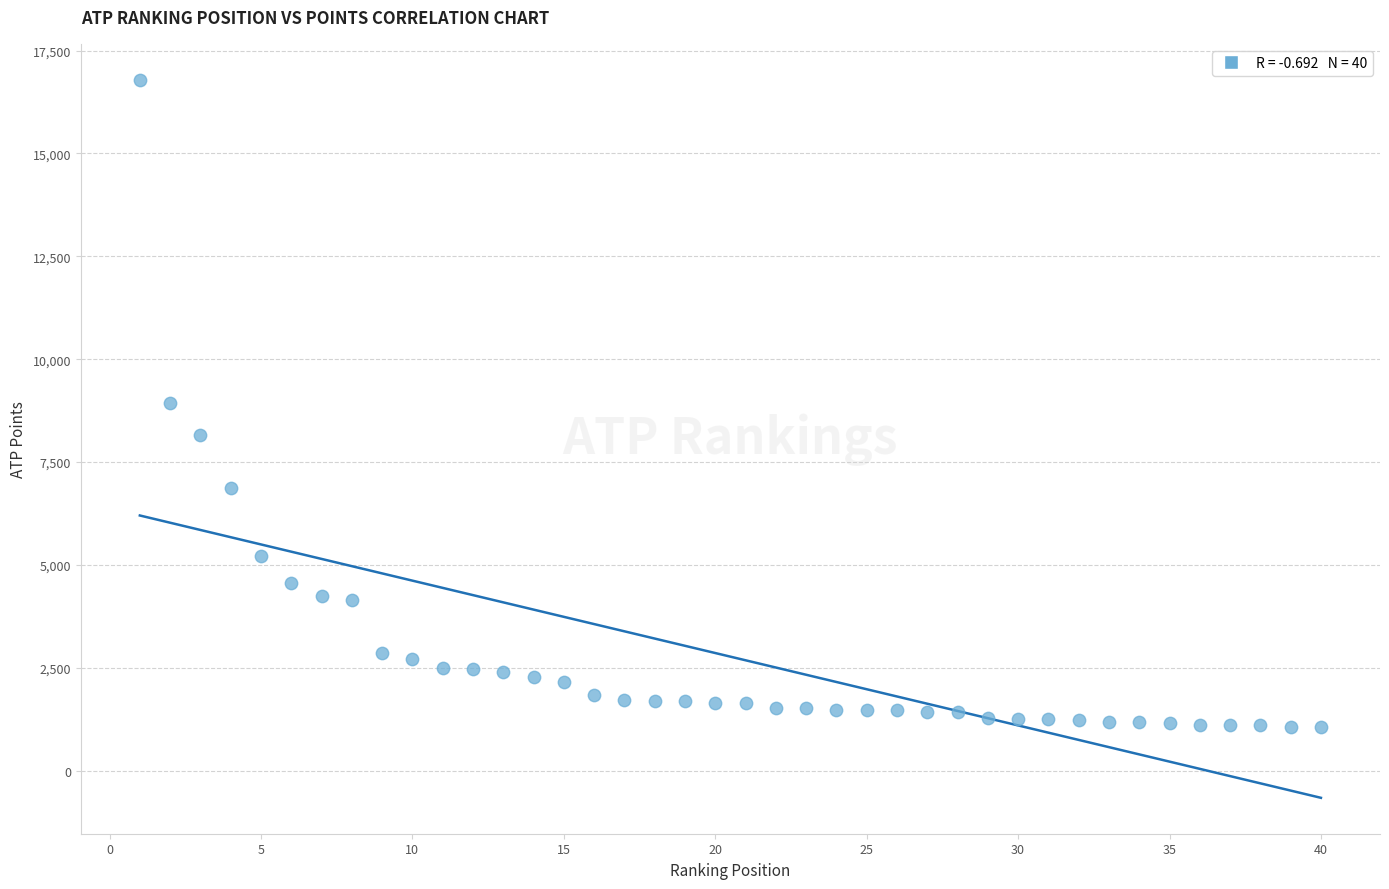

What is the range of X values (max minus min)?

39